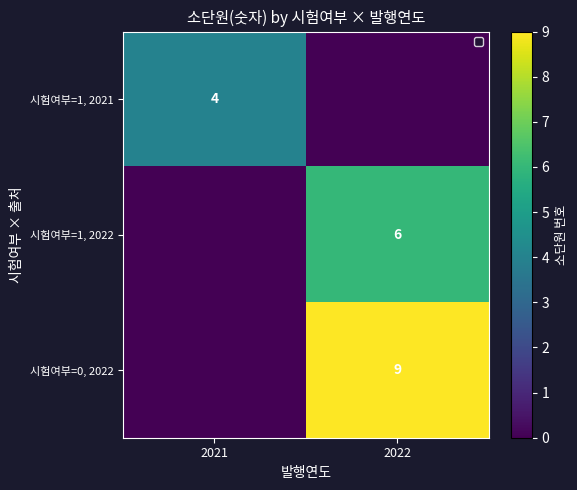

Which category has the highest value across all series?

2022